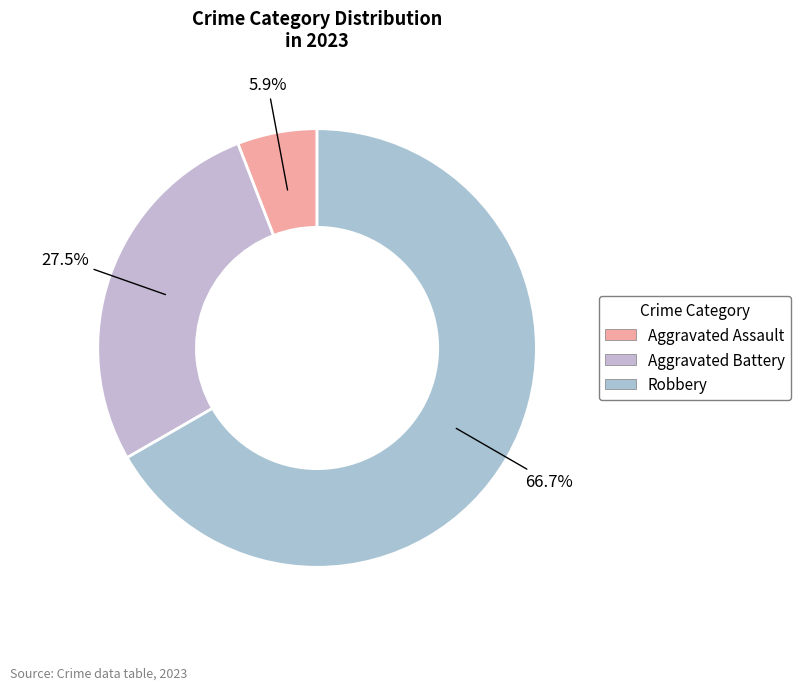

How many segments does this pie chart have?

3